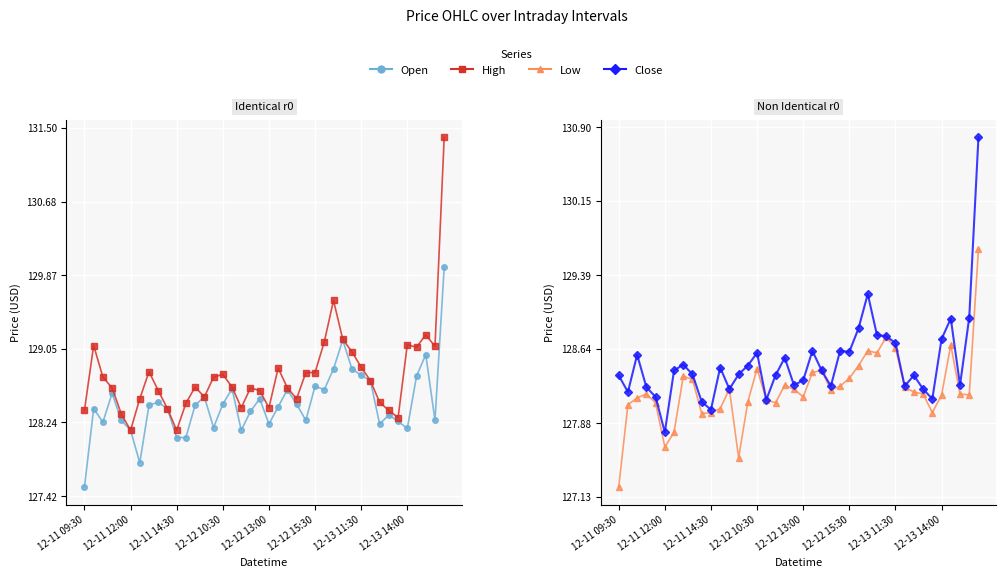

Rank the series by their maximum value, from lowest to highest.

Low, Open, Close, High